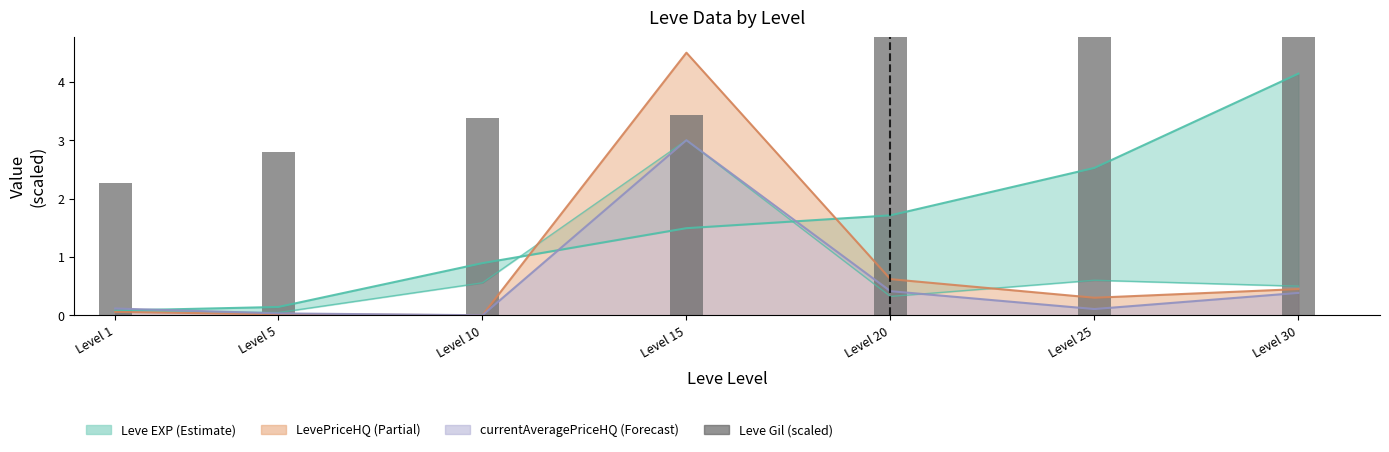

How many bars are there in total?

7